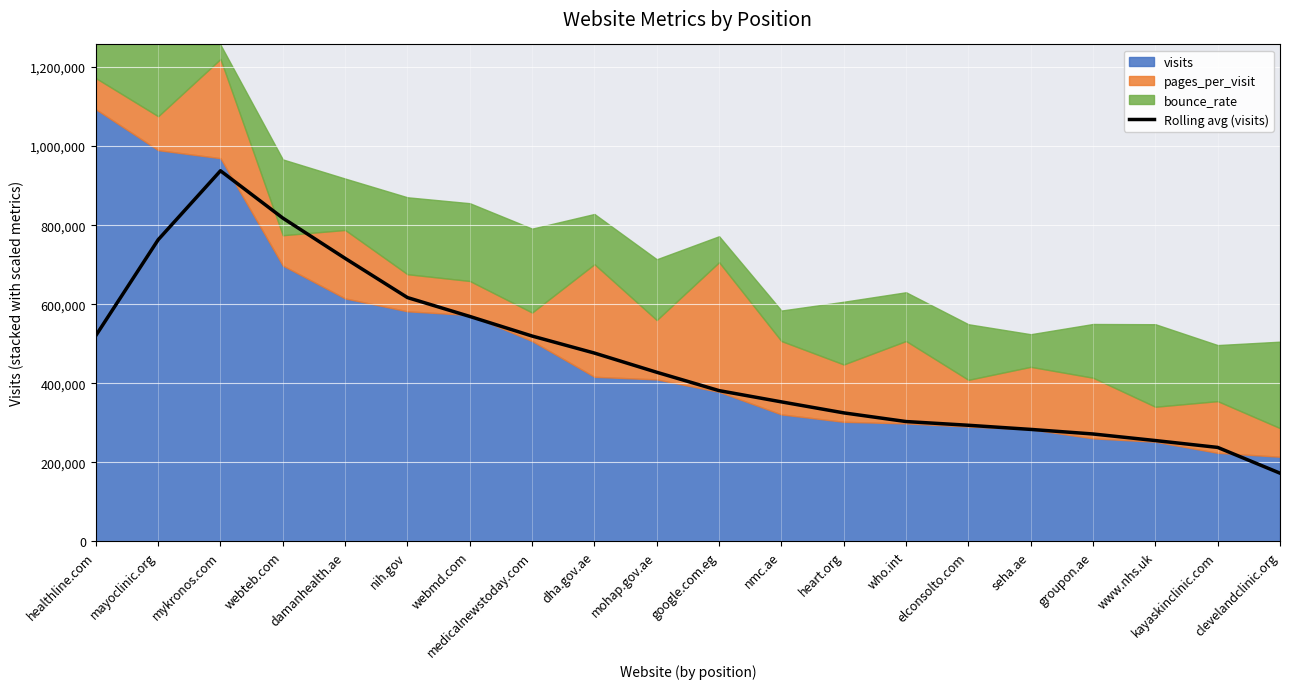

What is the average value?

462113.0